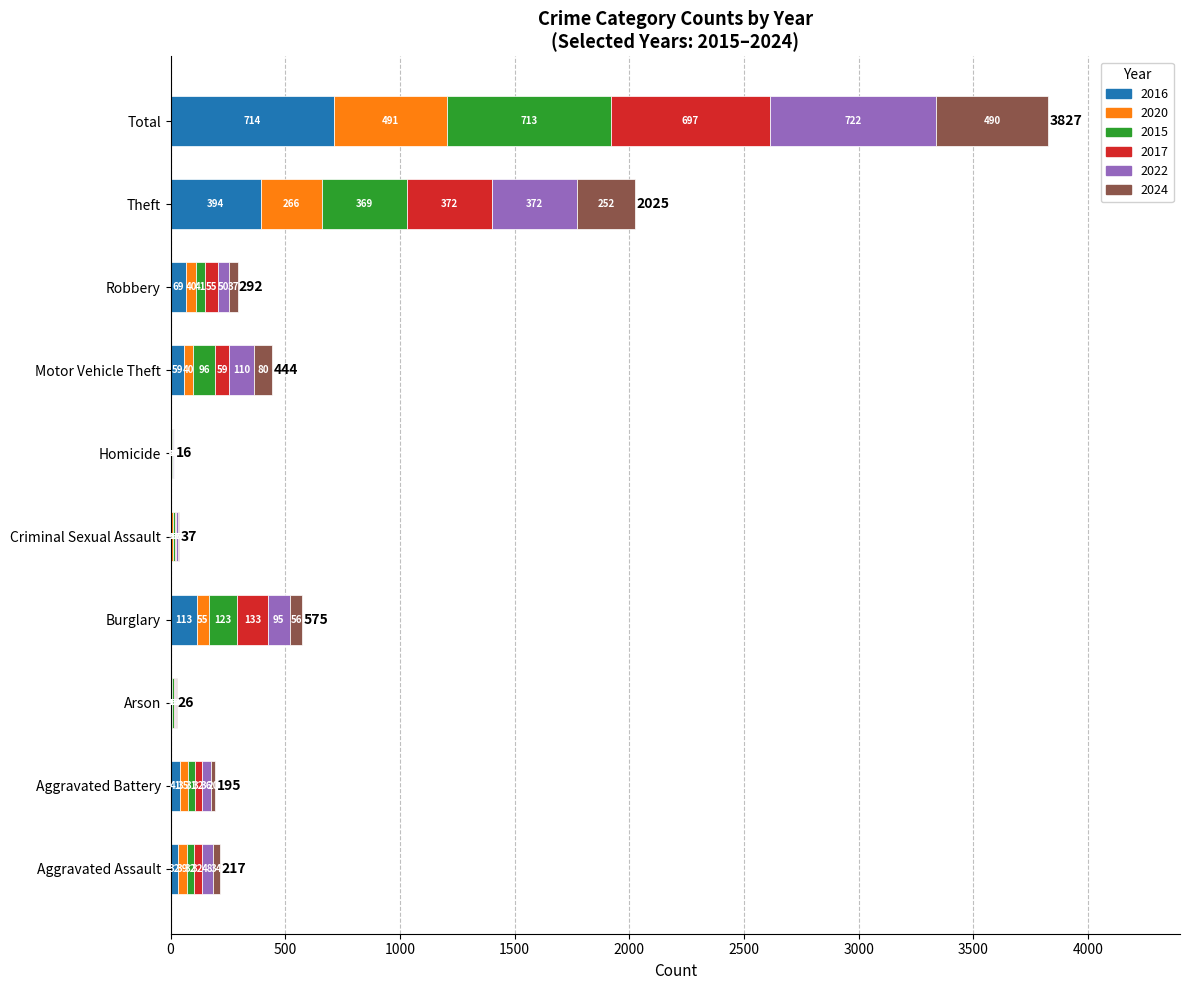

What is the total value across all series at Total?

3827